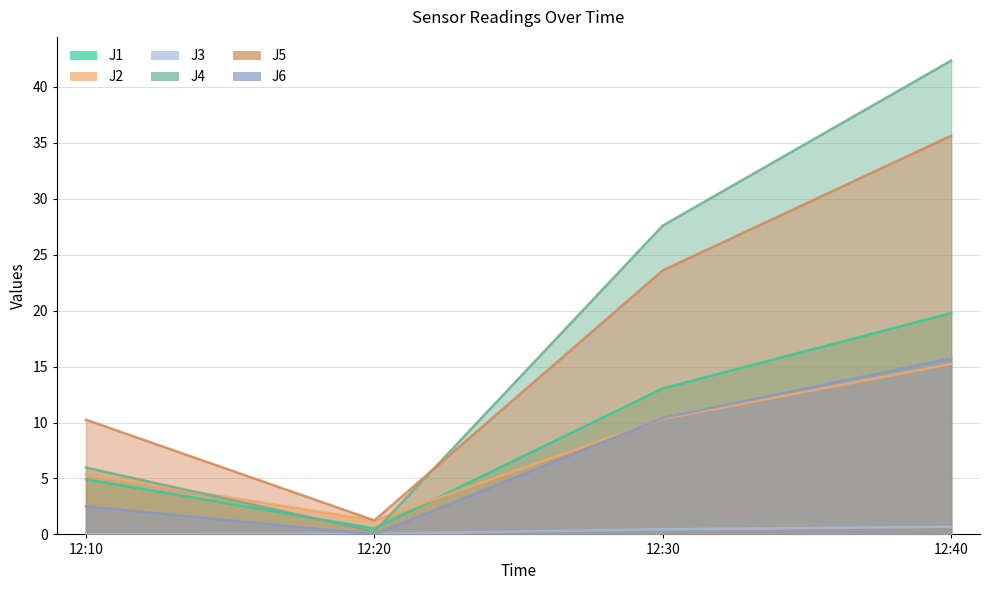

True or false: J1 has a value of 3.2 at 12:10.

False